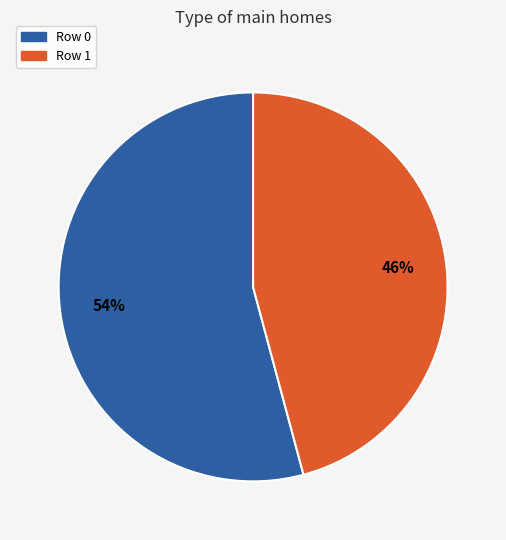

To the nearest percent, what is the difference between the Row 0 and Row 1 slice percentages?

8%